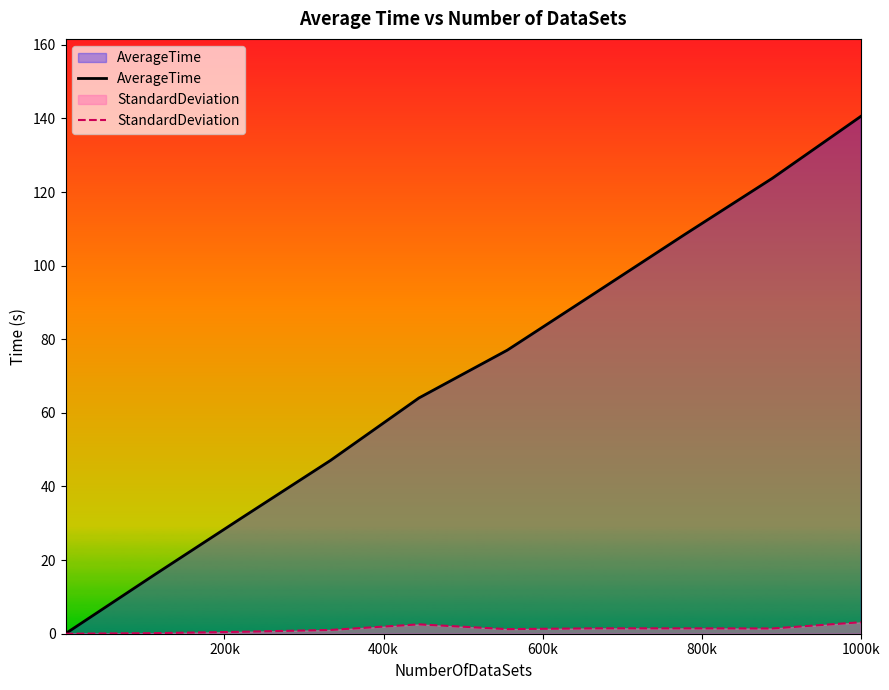

List the series in order of their peak value, highest first.

AverageTime, StandardDeviation